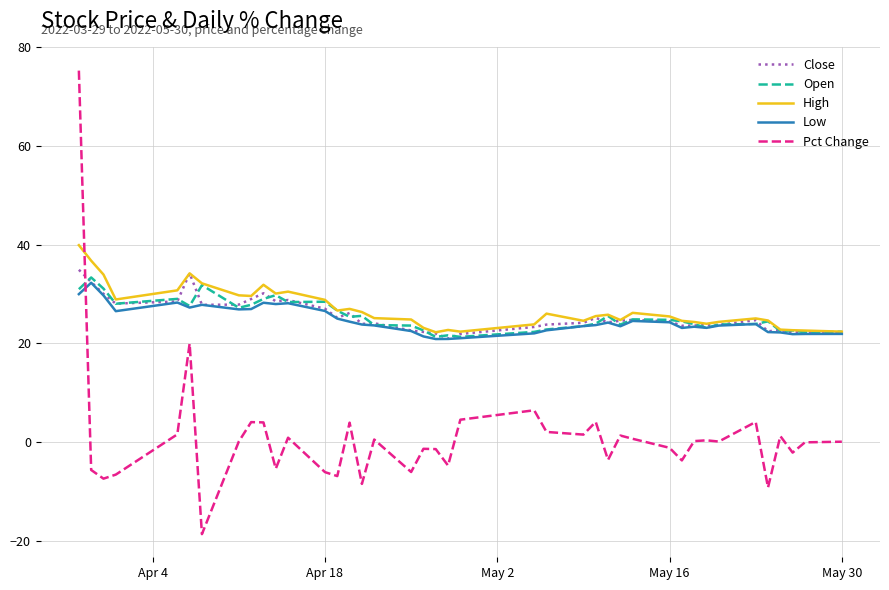

Which series has the widest spread of values?

Pct Change